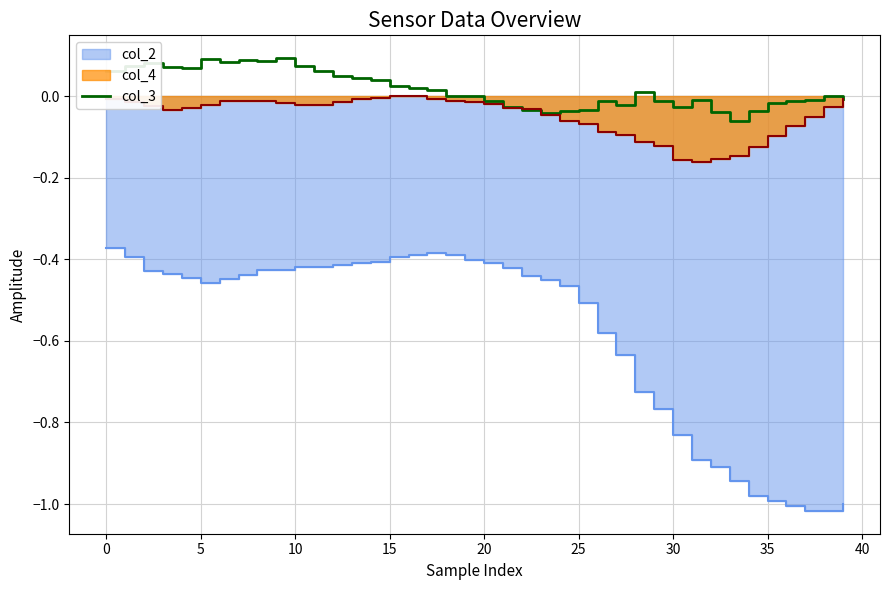

What is the label of the 13th point from the left?

12